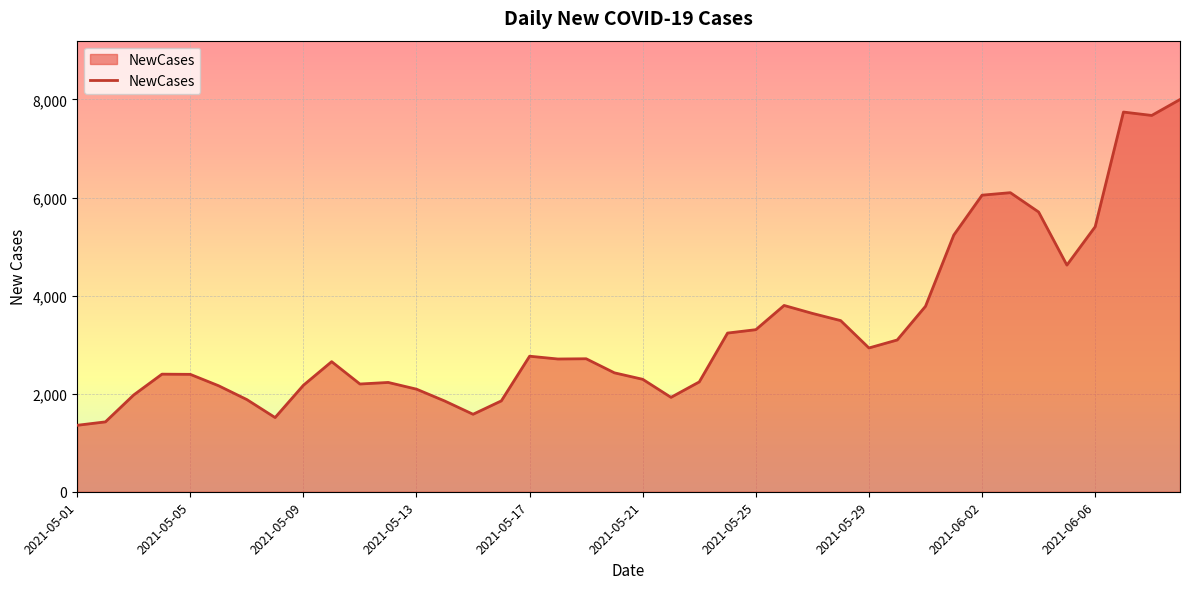

What is the difference between the maximum and minimum values?

6644